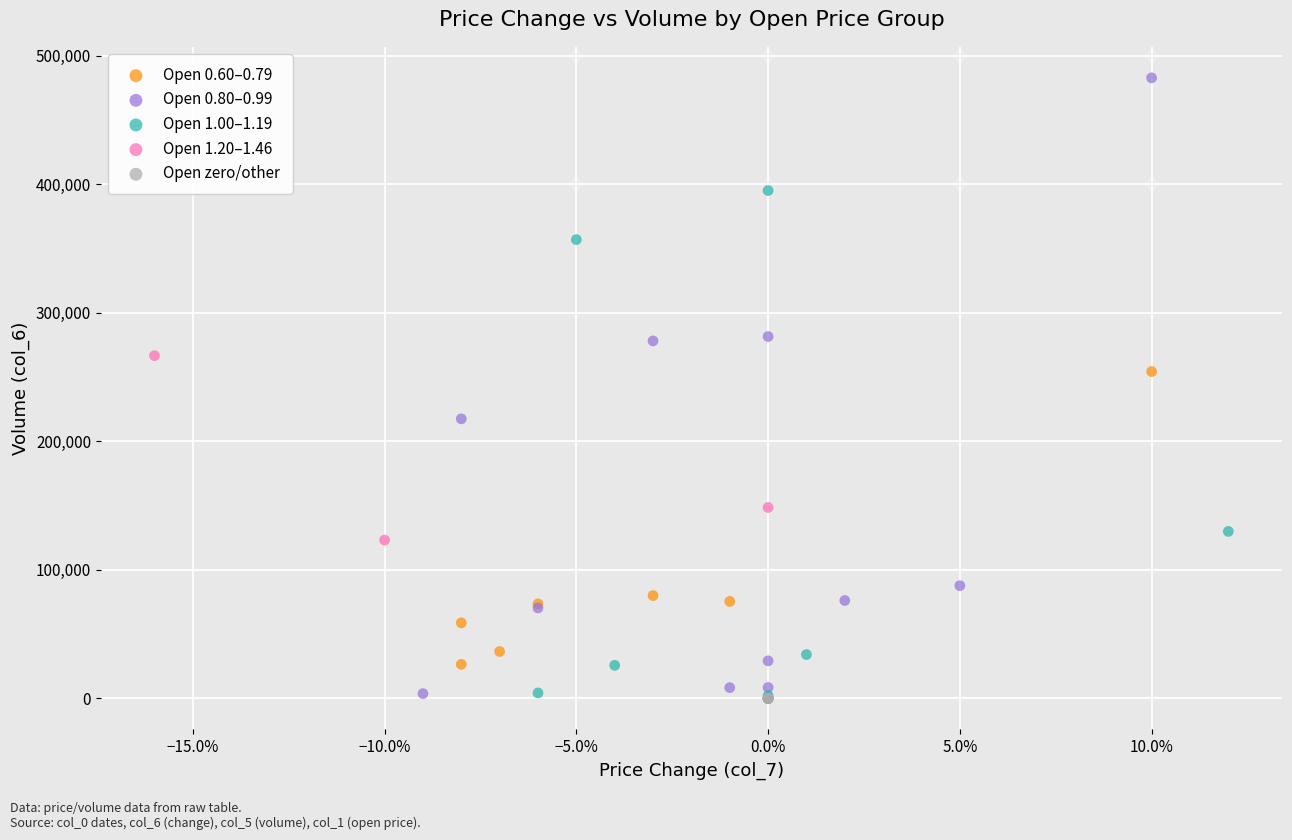

Which series contains the highest Y value?

Open 0.80–0.99